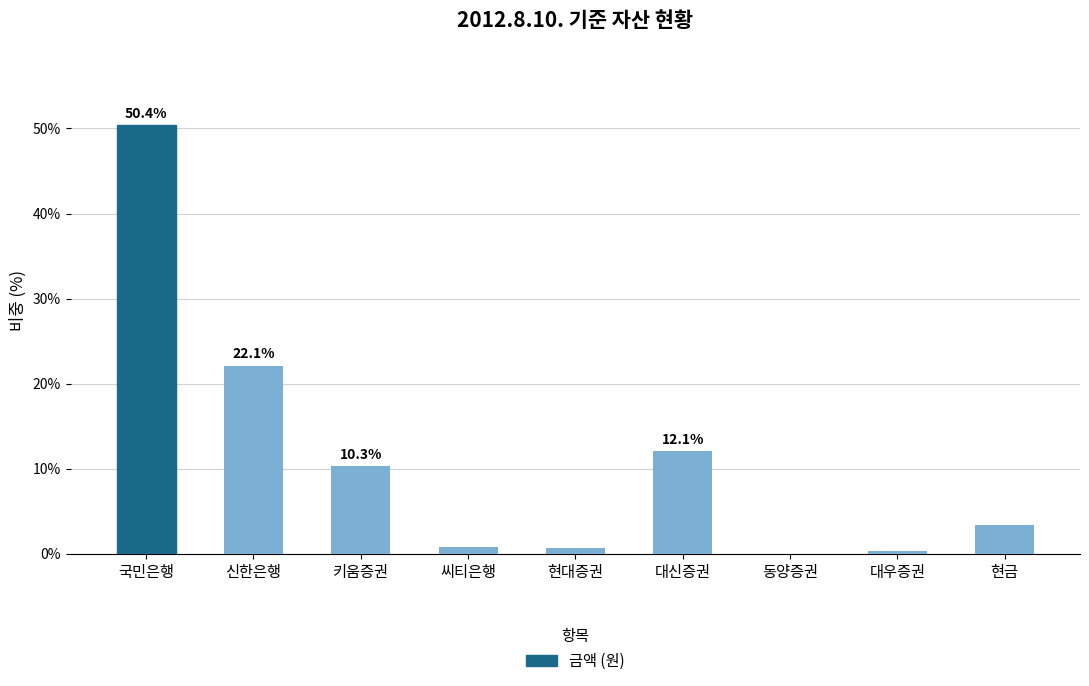

What is the approximate value at 국민은행?

50.4